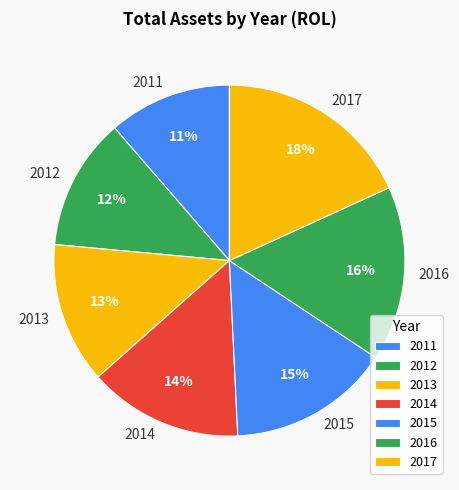

True or false: 2013 accounts for 7% of the total.

False